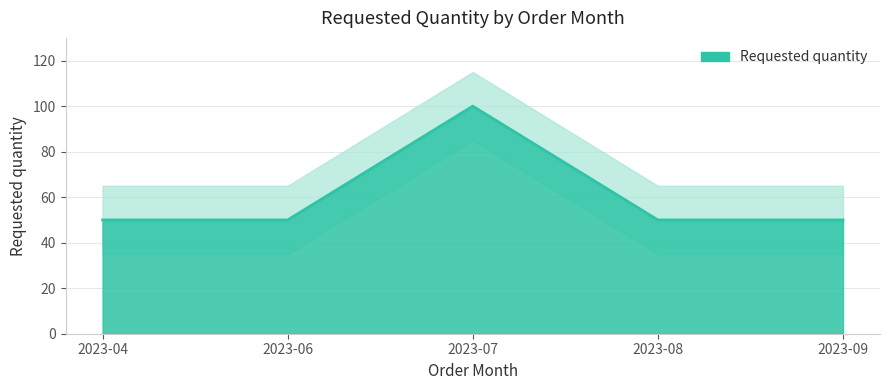

Rank the categories by value from highest to lowest.

2023-07, 2023-04, 2023-06, 2023-08, 2023-09